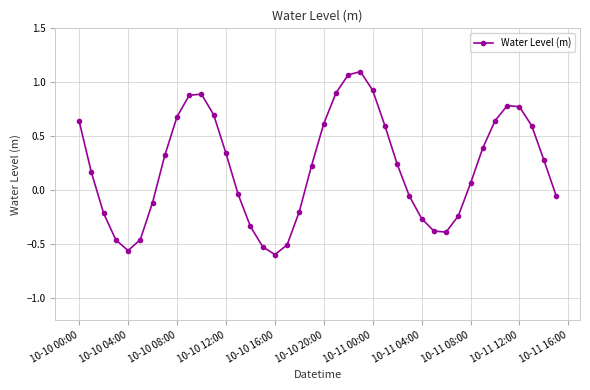

True or false: the data has more than 2 interior local peaks.

True